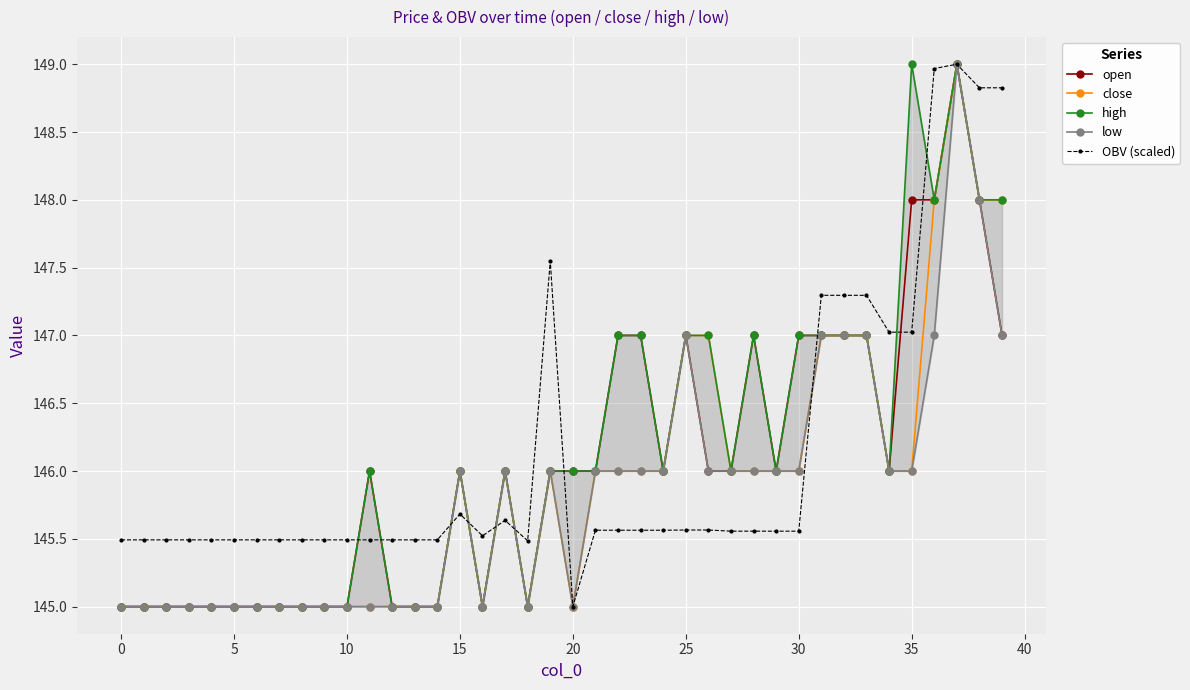

At which label does OBV (scaled) reach its peak?

37